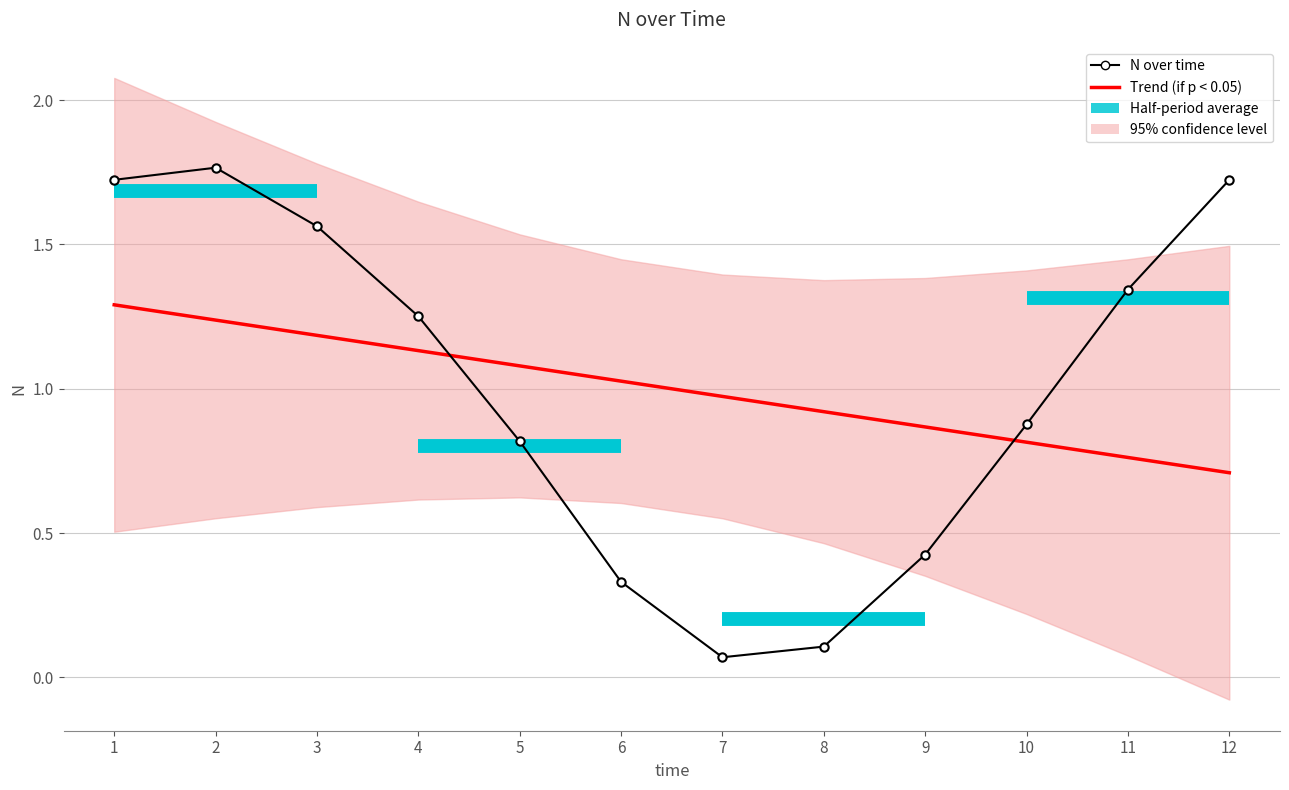

Which series changed the most between 1 and 6?

N over time